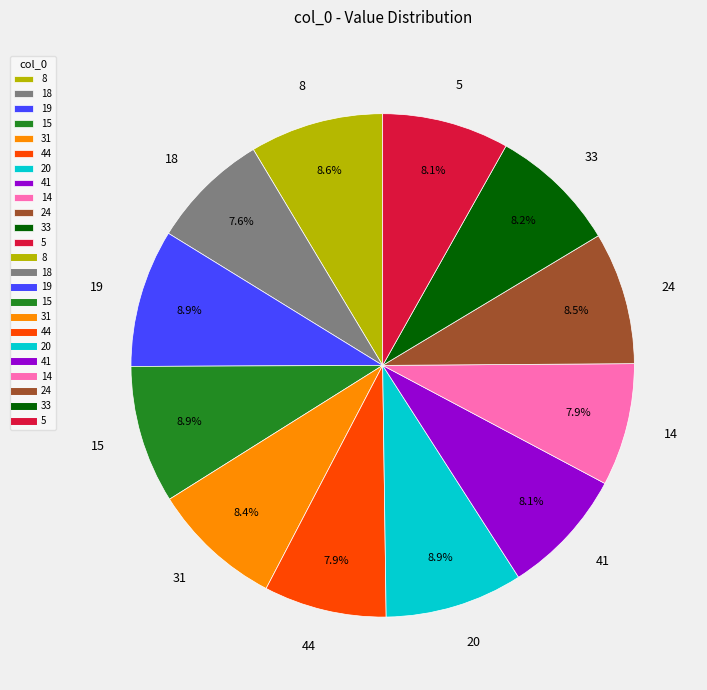

True or false: 44 accounts for 14% of the total.

False